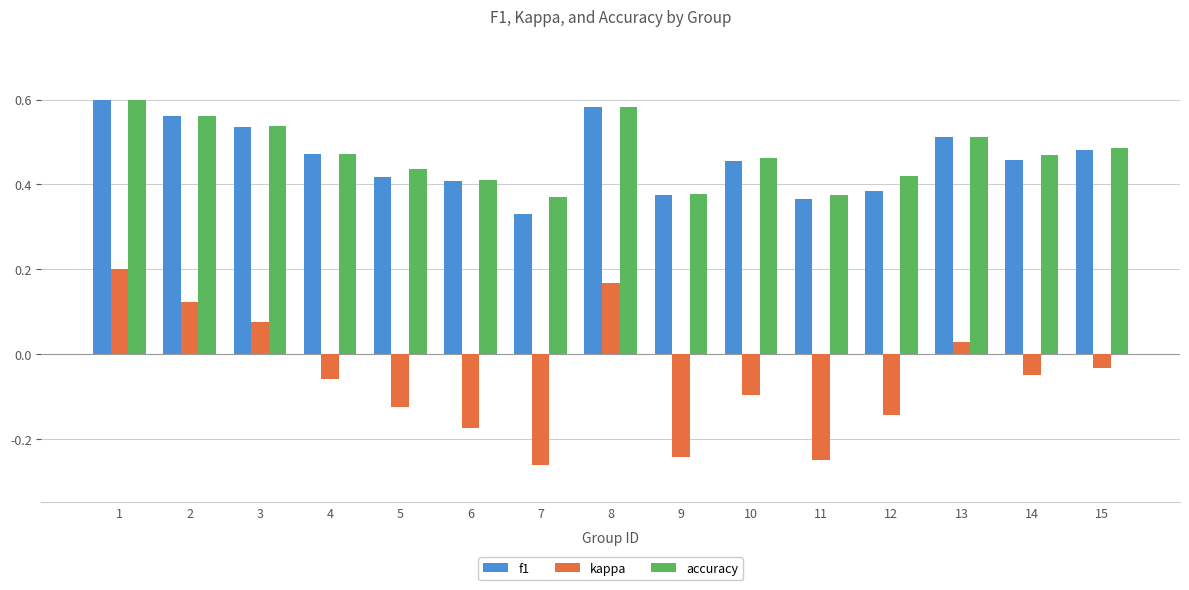

At which label does f1 reach its minimum?

7